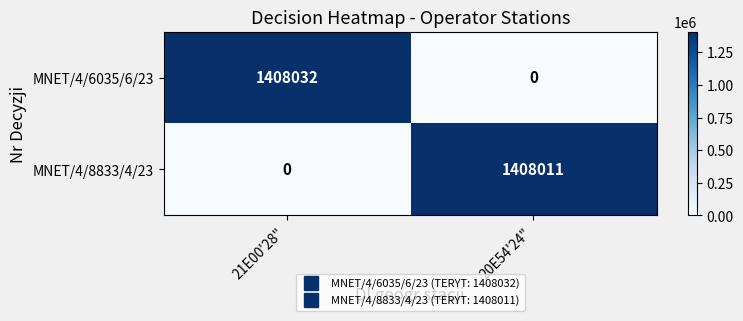

At how many categories does at least one series exceed 532098?

2